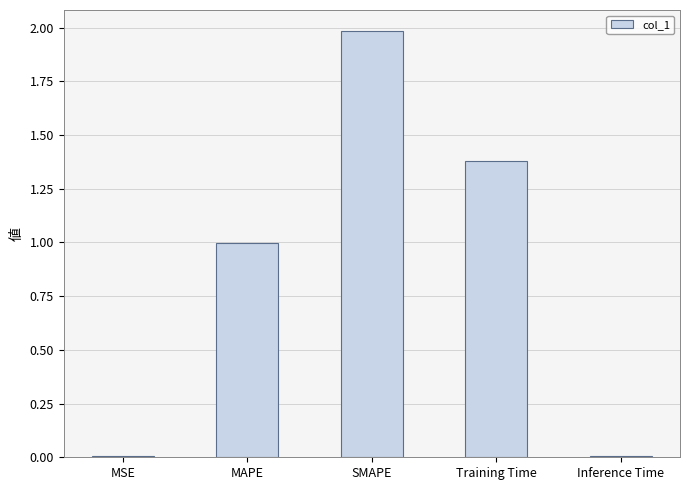

True or false: the data shows 0.7 at MAPE.

False